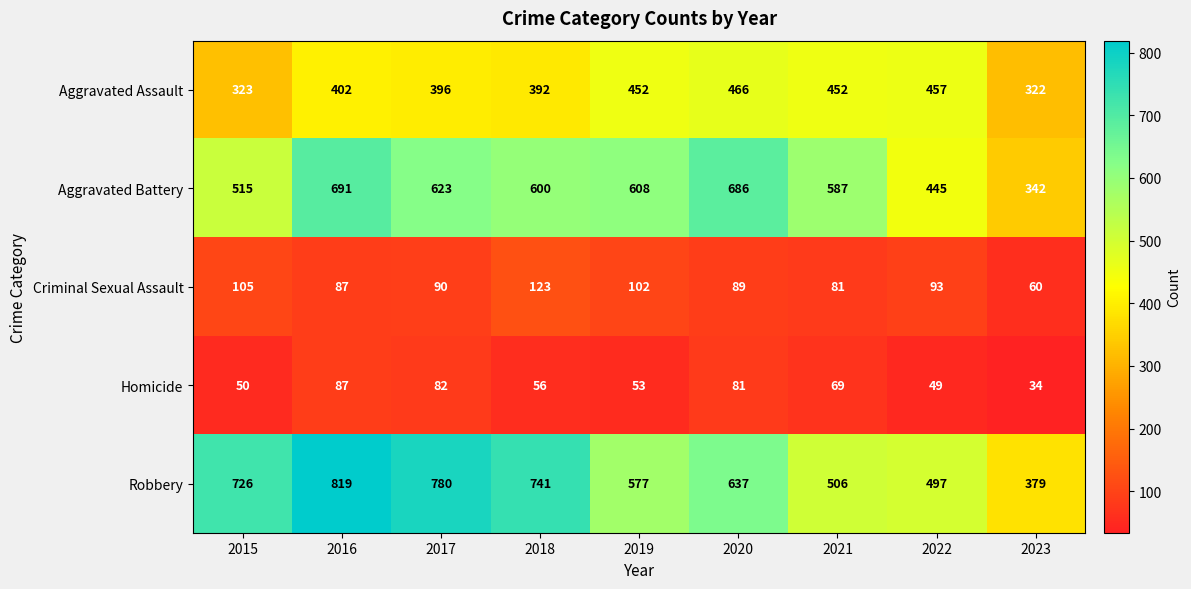

The Homicide series shows 137 at 2020. True or false?

False